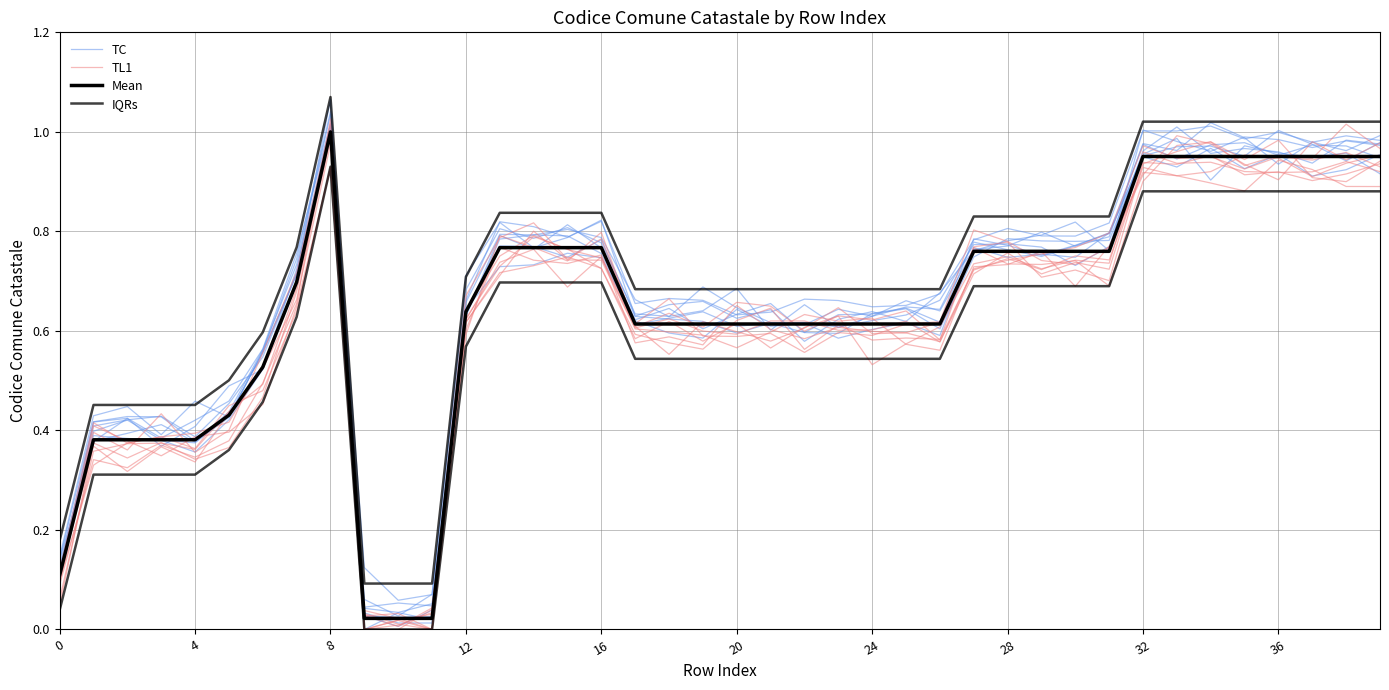

Does the chart have visible grid lines?

Yes